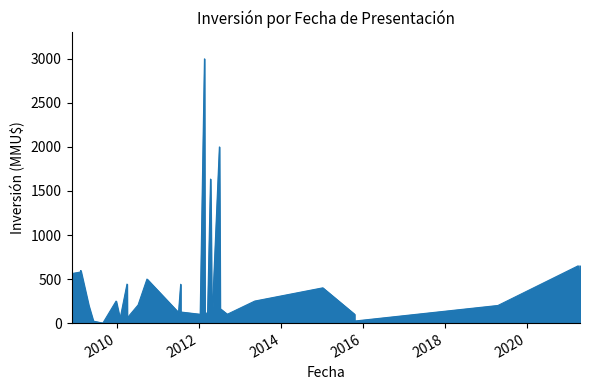

Is it true that the value at 29/06/2012 is 2000?

True